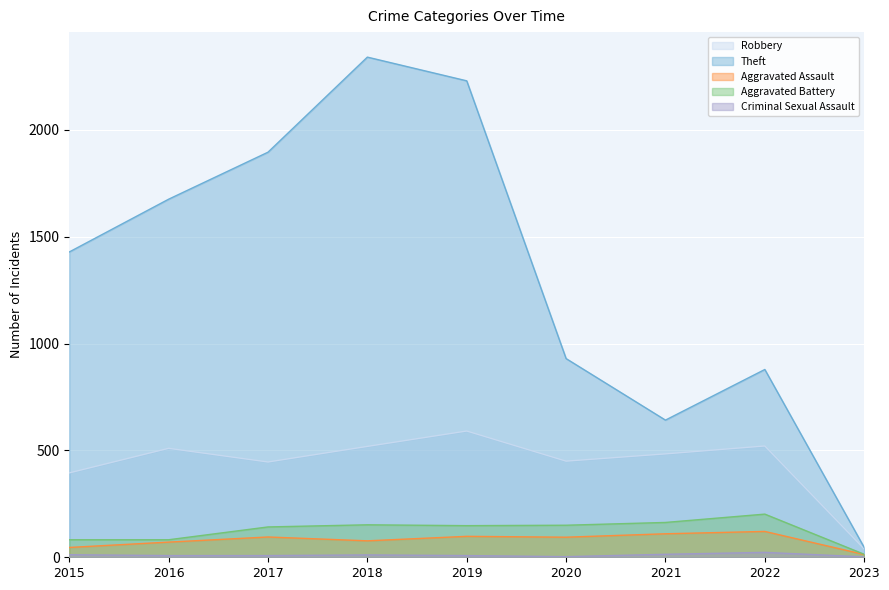

How many values in the Theft series exceed 1429?

4